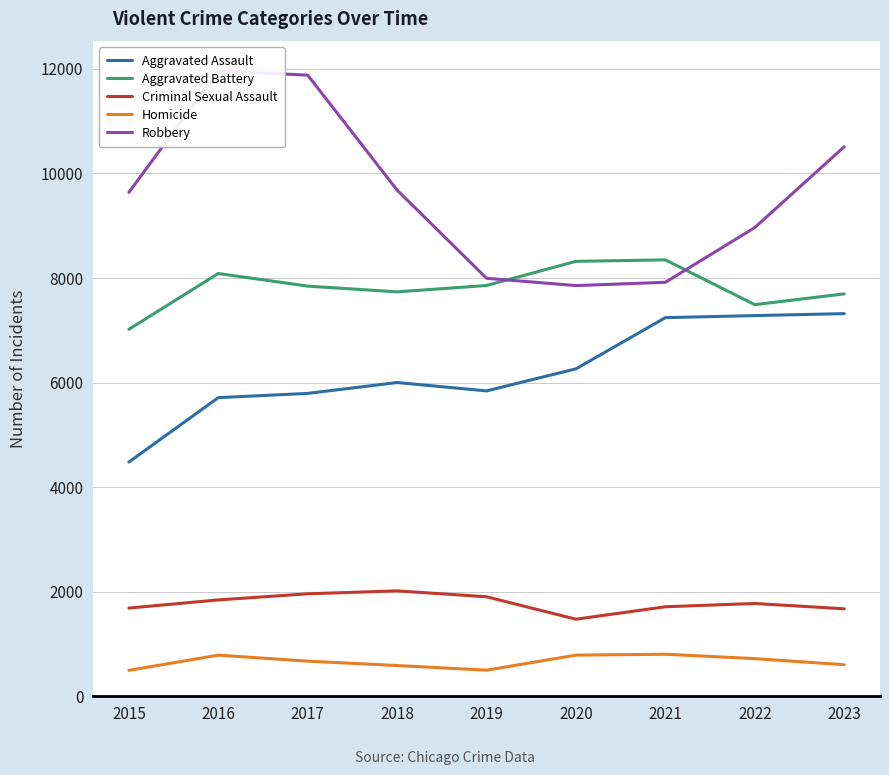

Between 2017 and 2023, which is larger?

2023